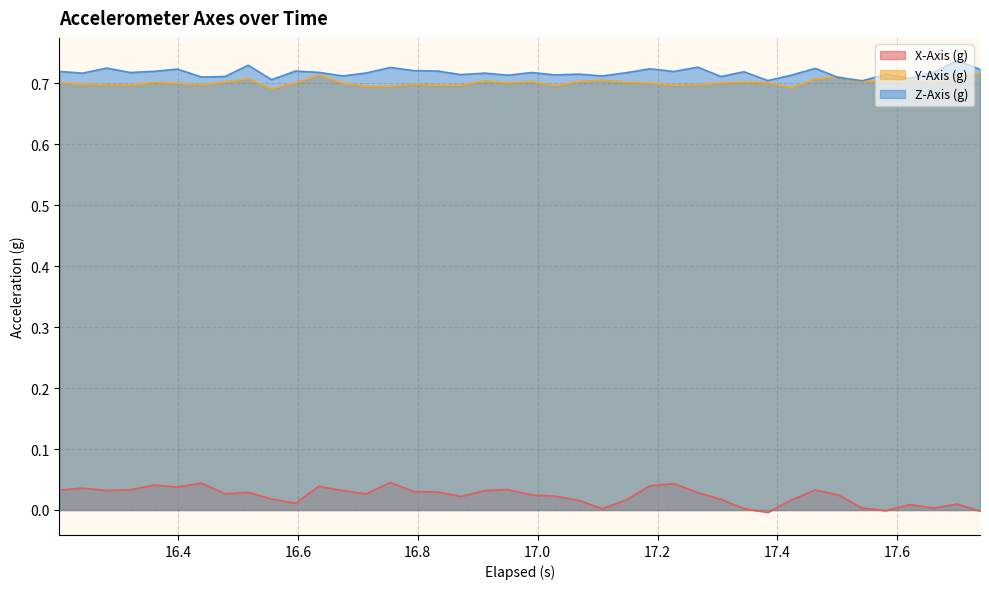

List the series in order of their peak value, lowest first.

X-Axis (g), Y-Axis (g), Z-Axis (g)